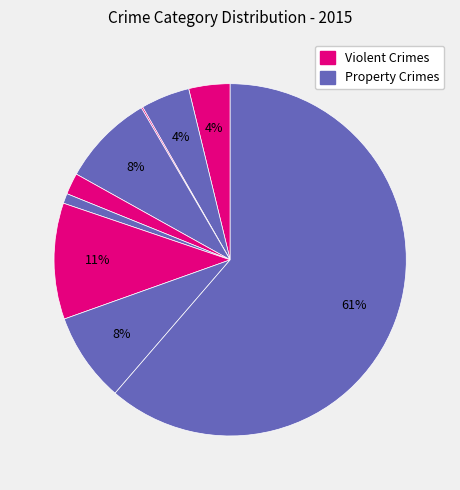

To the nearest percent, what is the difference between the largest and smallest slice percentages?

61%